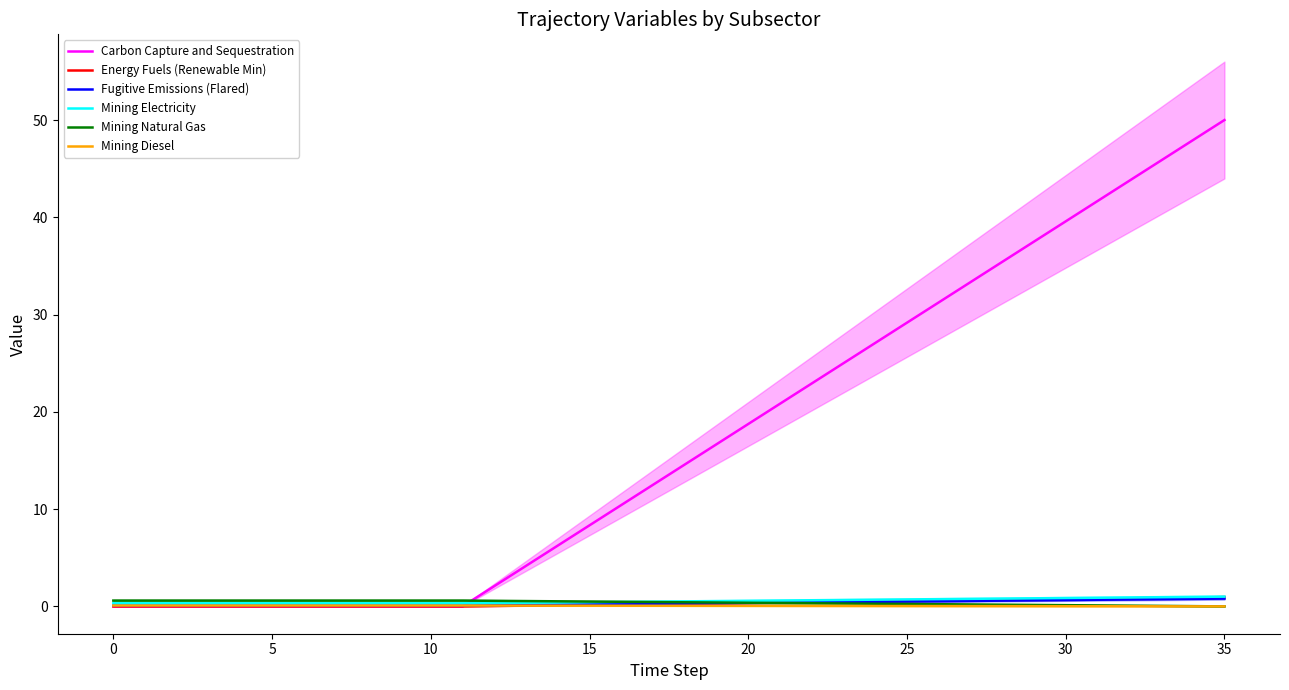

Is it true that Fugitive Emissions (Flared) equals 0.7 at 30?

True